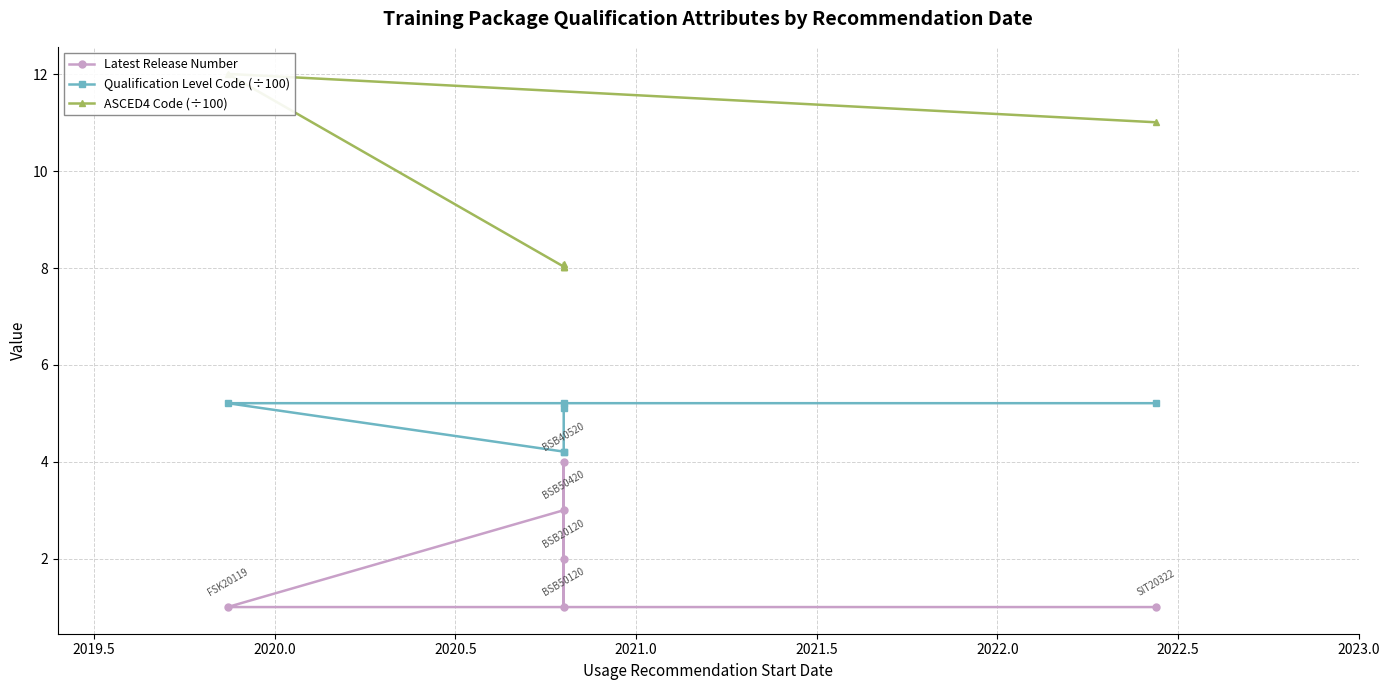

What is the difference between the maximum and second lowest values in the Qualification Level Code (÷100) series?

1.0